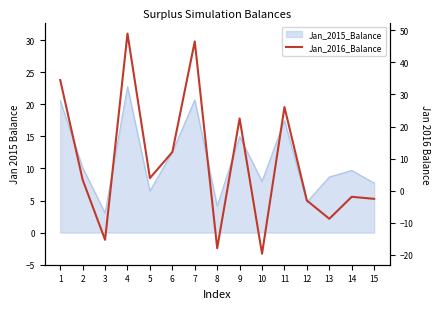

How many interior local valleys (lower than both neighbors) does the data have?

5